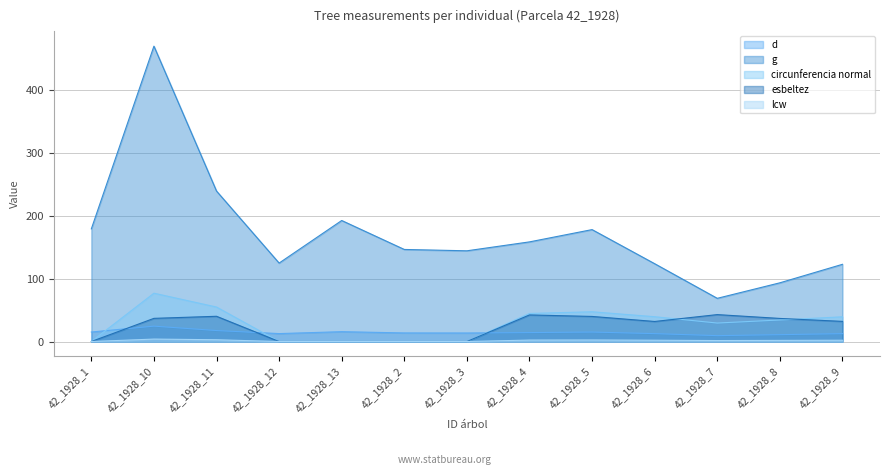

At which category is the sum across all series the highest?

42_1928_10